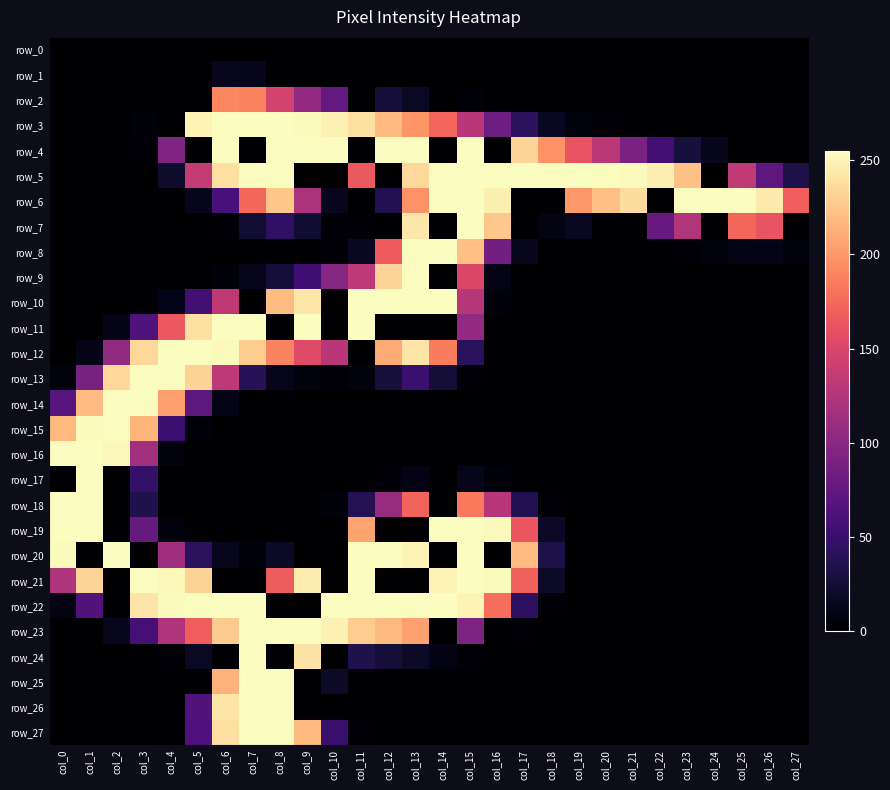

What is the average value of the row_17 series?

12